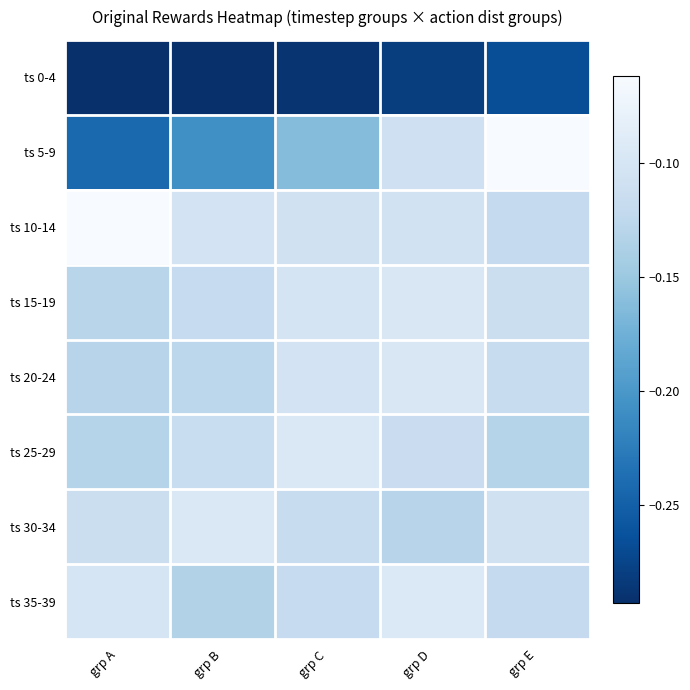

Which has a higher value, grp A or grp D?

grp D